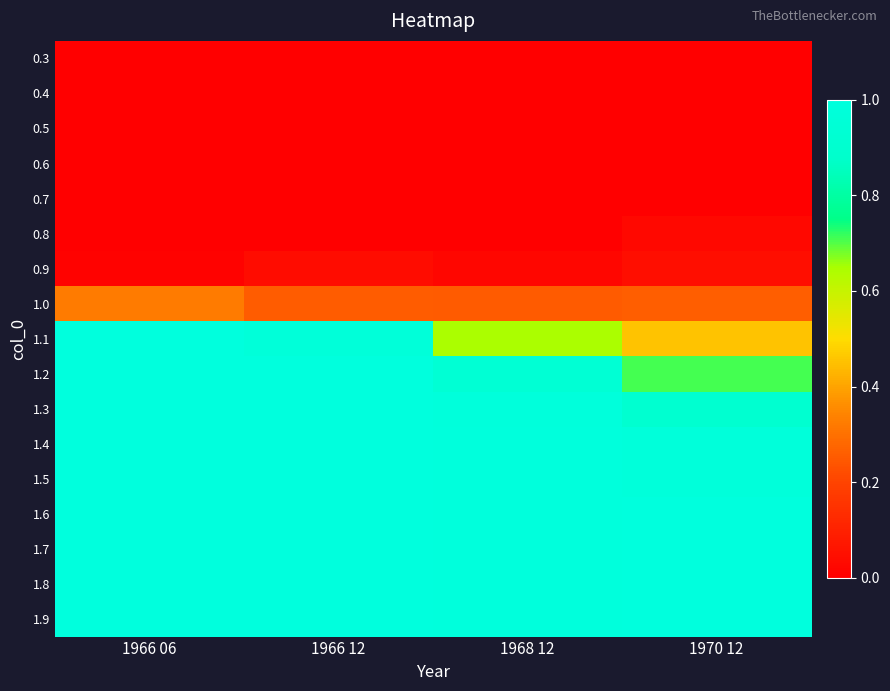

Which category has the highest value across all series?

1966 06